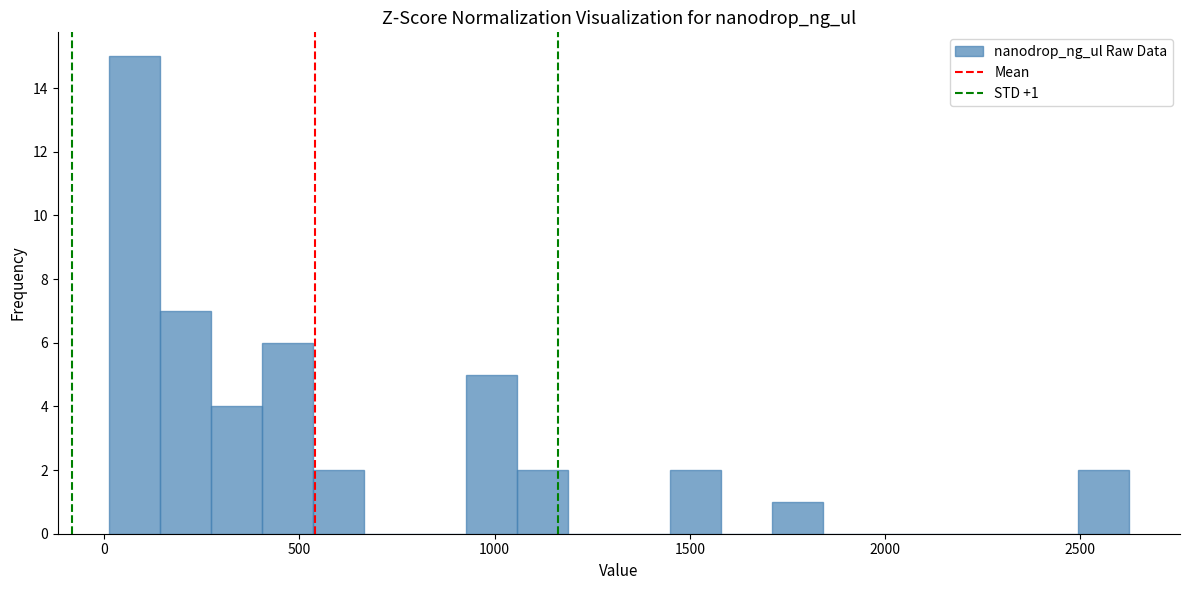

Read against the x-axis, roughly where is the centre of the tallest bar?

100